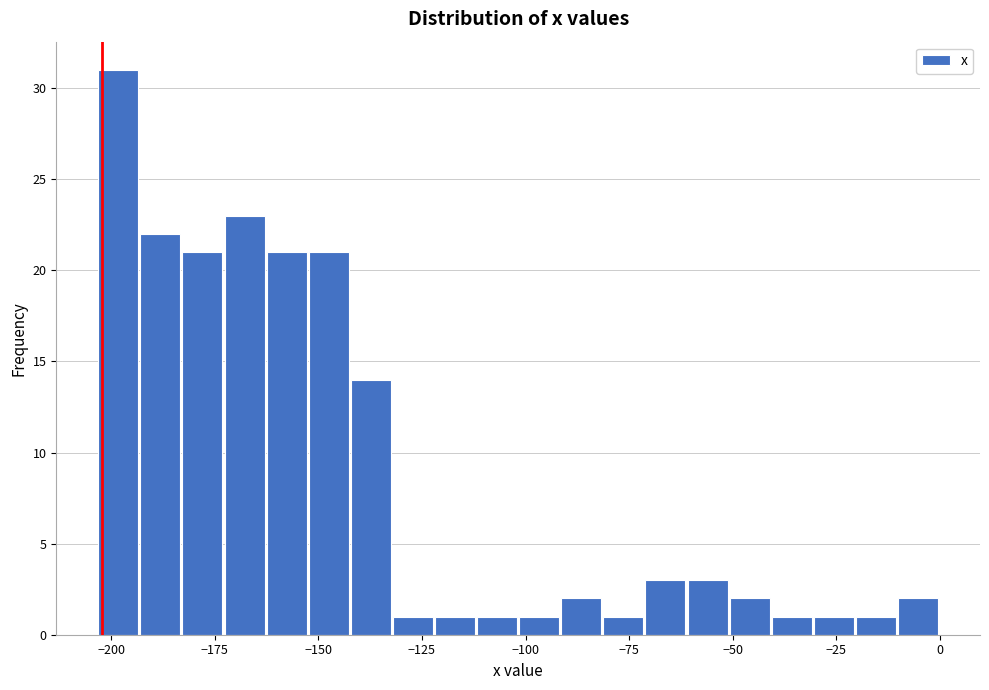

Read against the x-axis, roughly where is the centre of the tallest bar?

-200